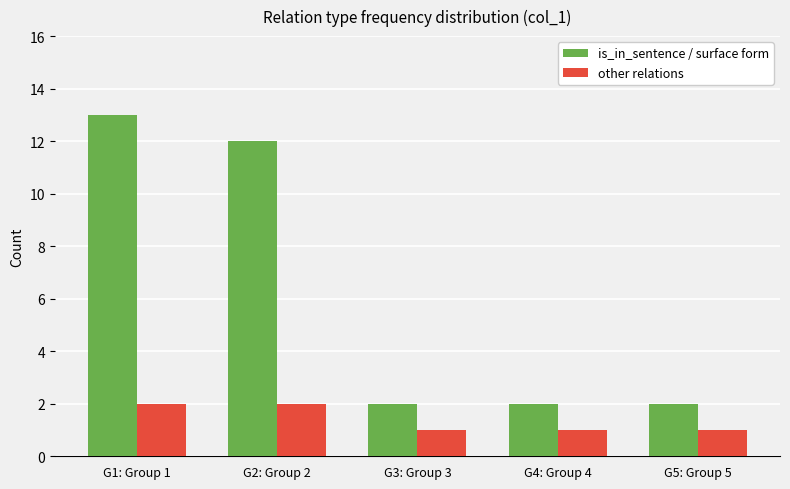

Between G2: Group 2 and G3: Group 3, which series saw the biggest shift?

is_in_sentence / surface form